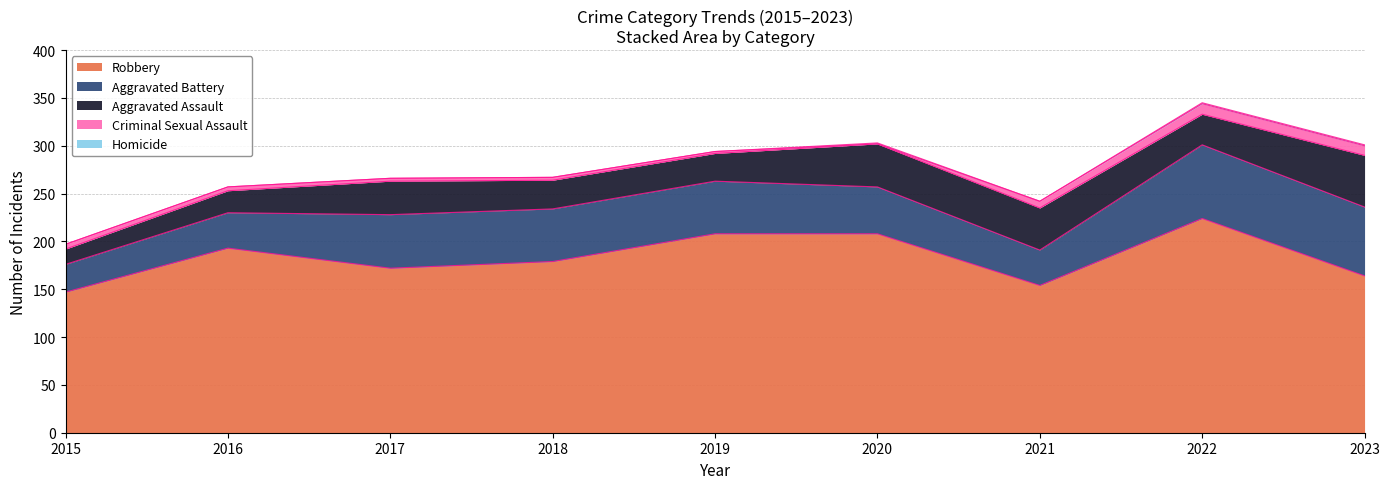

True or false: Aggravated Battery has a value of 13 at 2021.

False